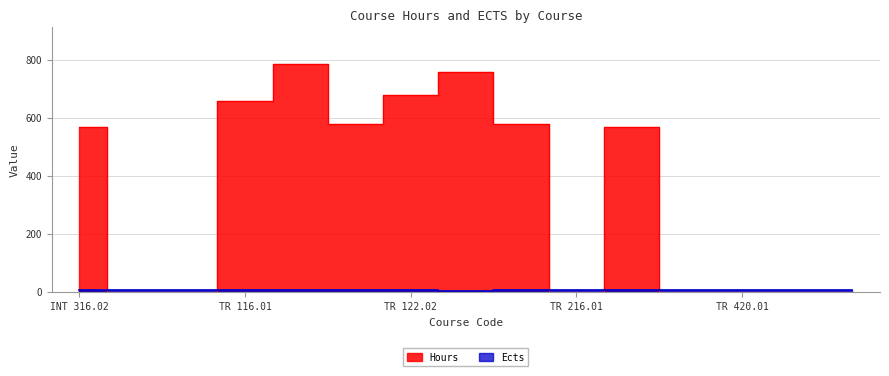

Read the Hours value at TR 202.01.

756